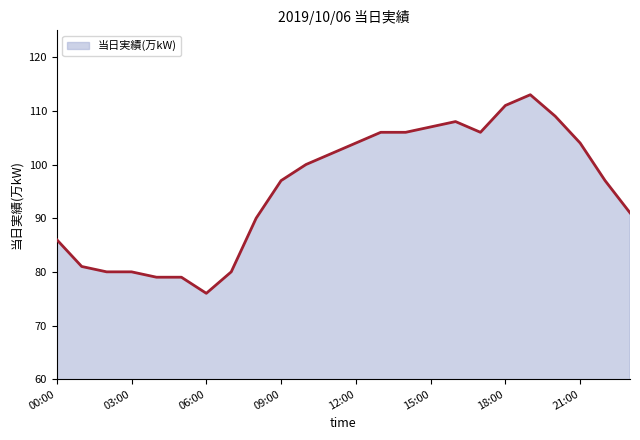

What is the maximum value shown in the chart?

113